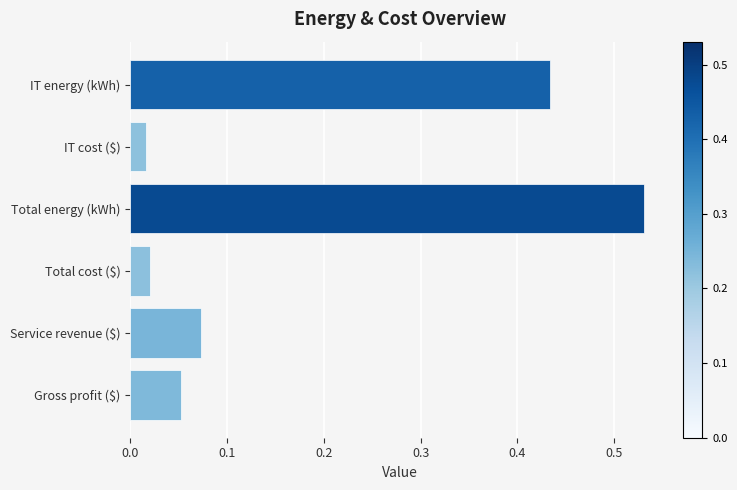

What position from the bottom is Total energy (kWh)?

4